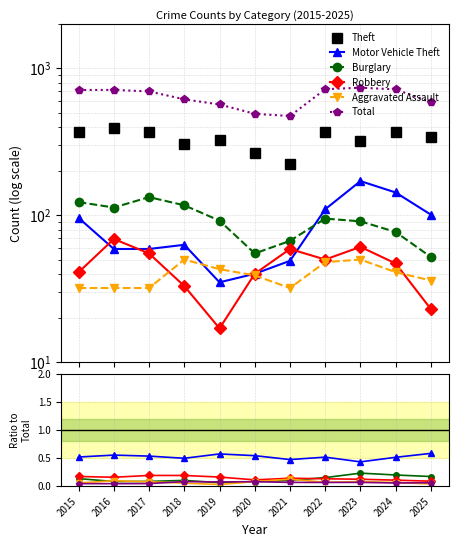

Reading right to left, what are all the values shown in this chart?

Theft: 2025=0.6	2024=0.5	2023=0.4	2022=0.5	2021=0.5	2020=0.5	2019=0.6	2018=0.5	2017=0.5	2016=0.6	2015=0.5
Motor Vehicle Theft: 2025=0.2	2024=0.2	2023=0.2	2022=0.2	2021=0.1	2020=0.1	2019=0.1	2018=0.1	2017=0.1	2016=0.1	2015=0.1
Burglary: 2025=0.1	2024=0.1	2023=0.1	2022=0.1	2021=0.1	2020=0.1	2019=0.2	2018=0.2	2017=0.2	2016=0.2	2015=0.2
Robbery: 2025=0.0	2024=0.1	2023=0.1	2022=0.1	2021=0.1	2020=0.1	2019=0.0	2018=0.1	2017=0.1	2016=0.1	2015=0.1
Aggravated Assault: 2025=0.1	2024=0.1	2023=0.1	2022=0.1	2021=0.1	2020=0.1	2019=0.1	2018=0.1	2017=0.0	2016=0.0	2015=0.0
Total: 2025=589.0	2024=720.0	2023=739.0	2022=722.0	2021=474.0	2020=491.0	2019=568.0	2018=616.0	2017=697.0	2016=714.0	2015=713.0